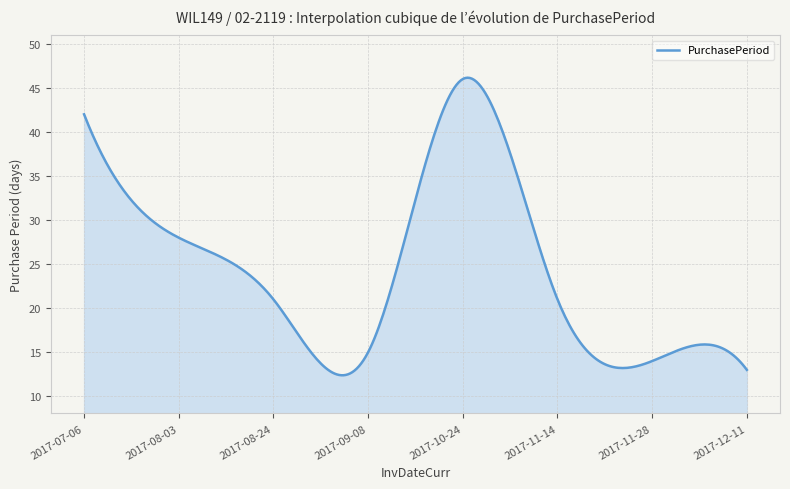

What is the difference between the maximum and minimum values?

33.8